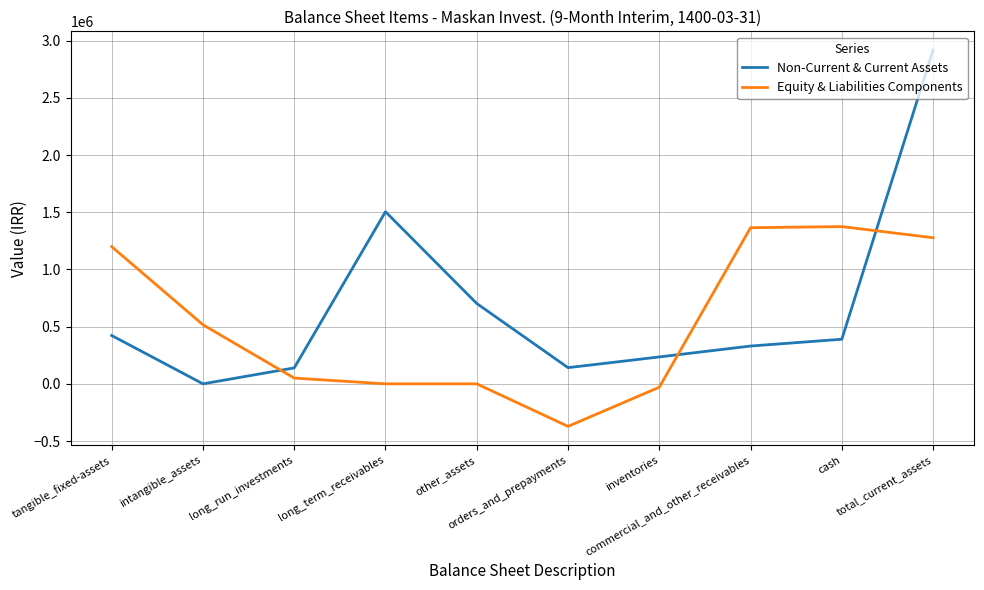

What is the sum of the Equity & Liabilities Components values at commercial_and_other_receivables and long_term_receivables?

1365459